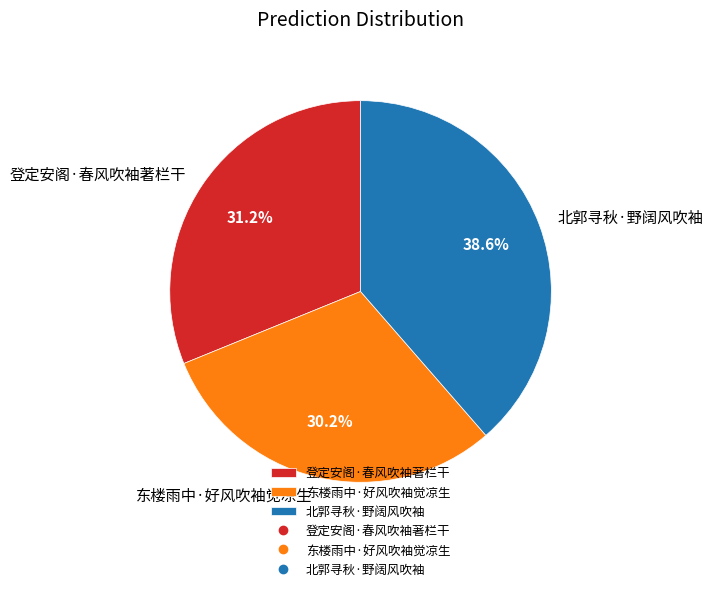

Which category has the smallest portion of the pie?

东楼雨中·好风吹袖觉凉生